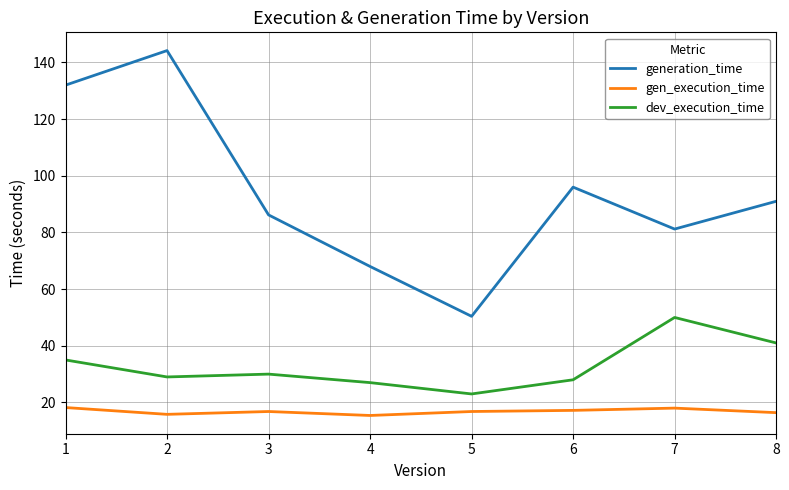

At 5, list the series in order from smallest to largest.

gen_execution_time, dev_execution_time, generation_time